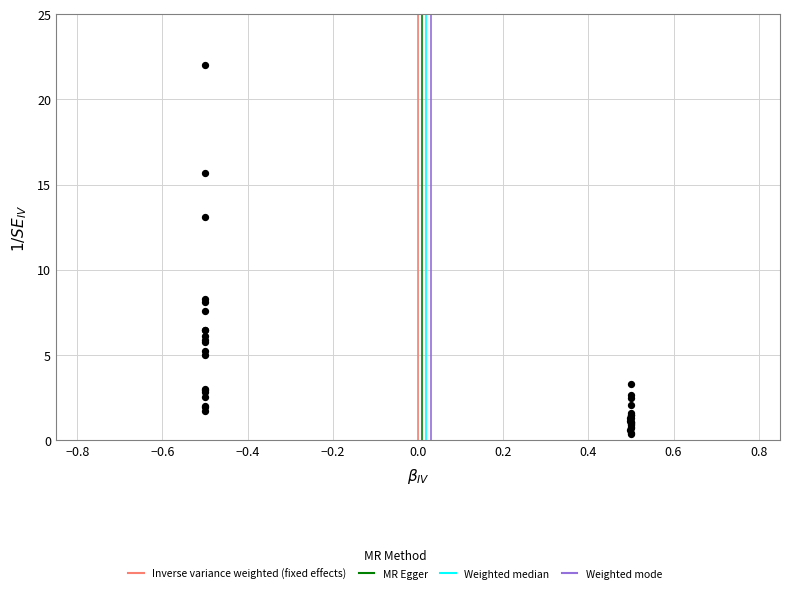

What Y value in the scatter plot is closest to 11?

13.1